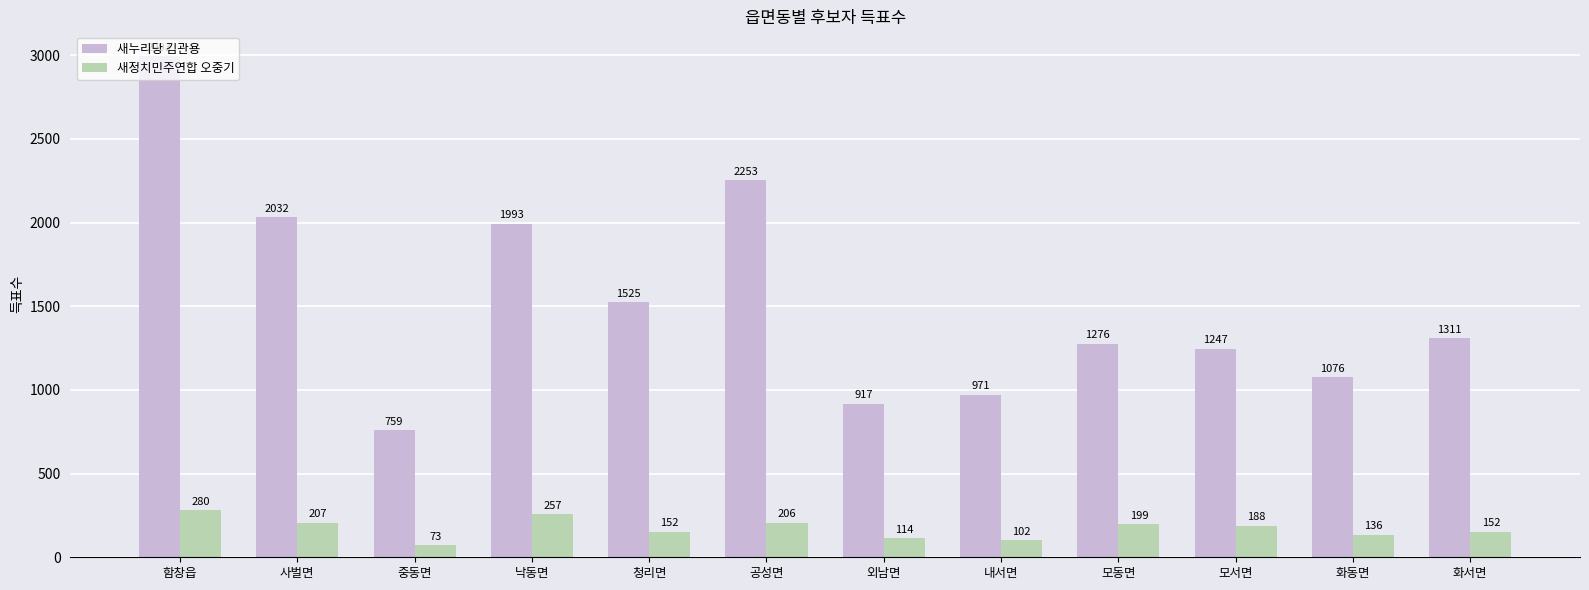

What is the sum of all 새정치민주연합 오중기 values?

2066